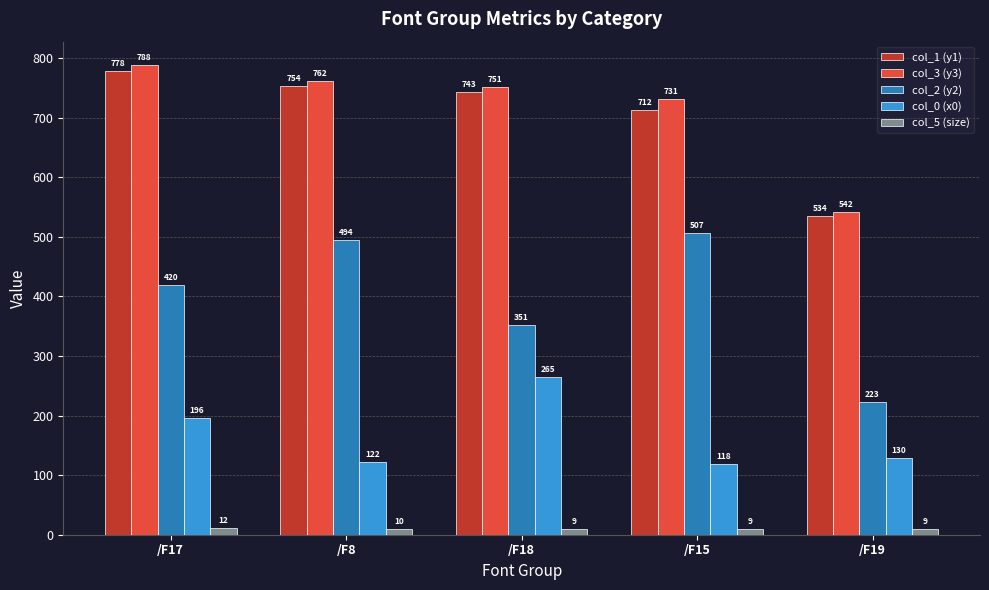

At how many categories does at least one series exceed 197?

5